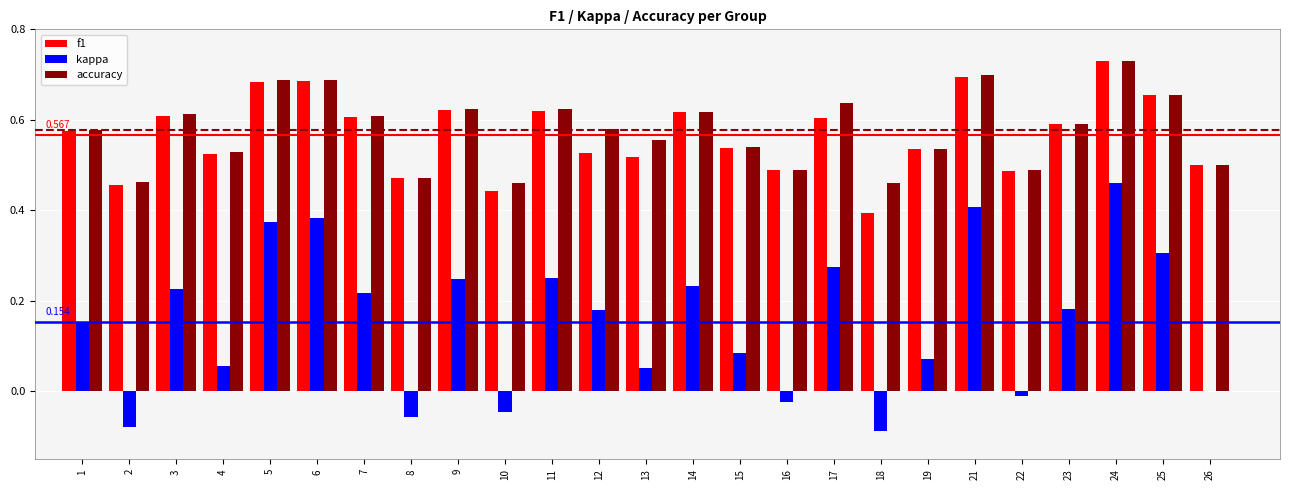

Is the value of kappa at 26 greater than the value of f1 at 26?

No